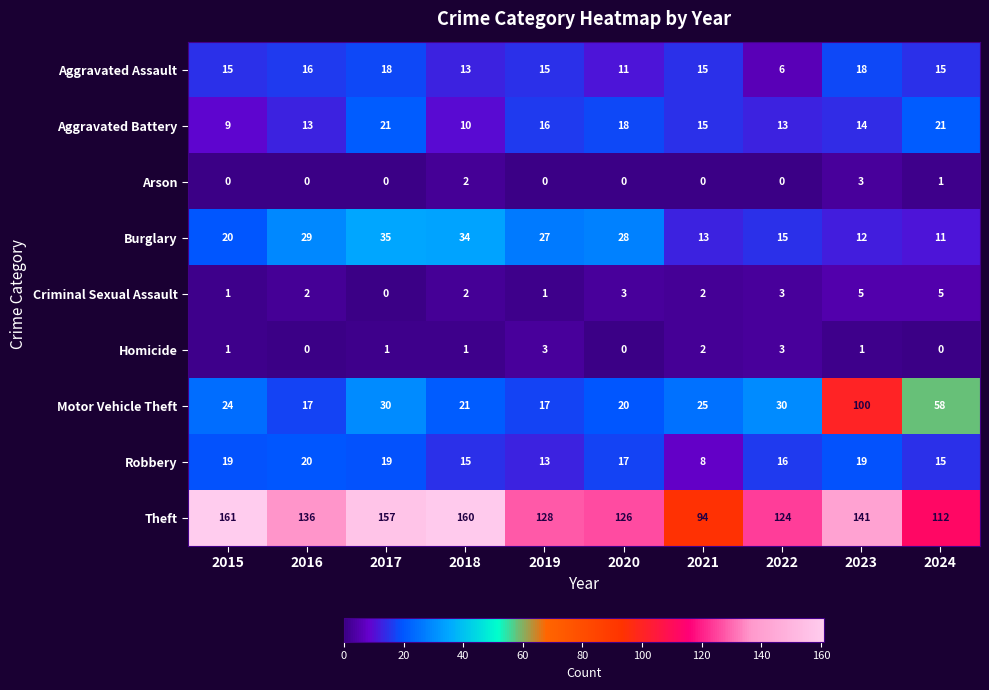

How many series are shown in this chart?

9